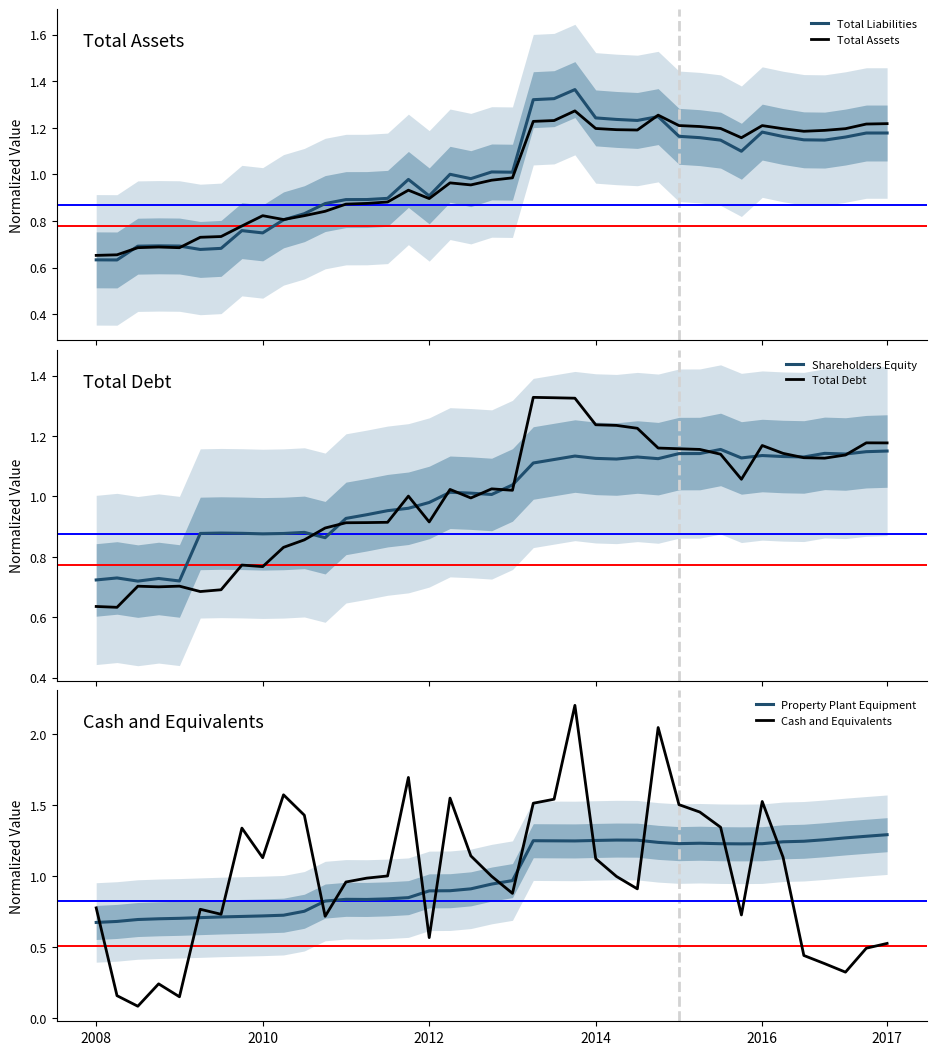

In Shareholders Equity, how many points are lower than both neighbors (excluding endpoints)?

10